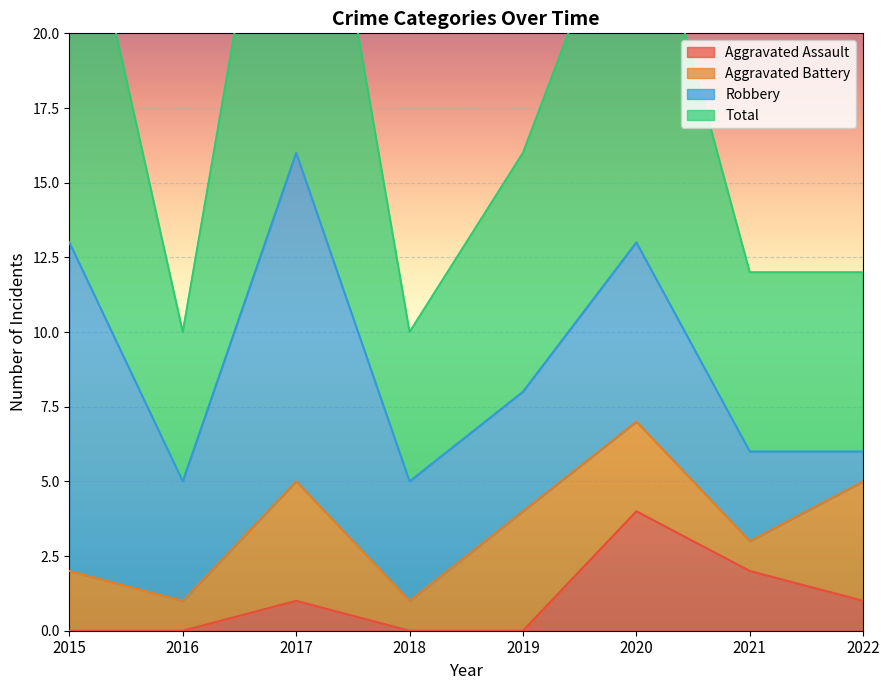

The value of Aggravated Assault at 2018 is 0. True or false?

True